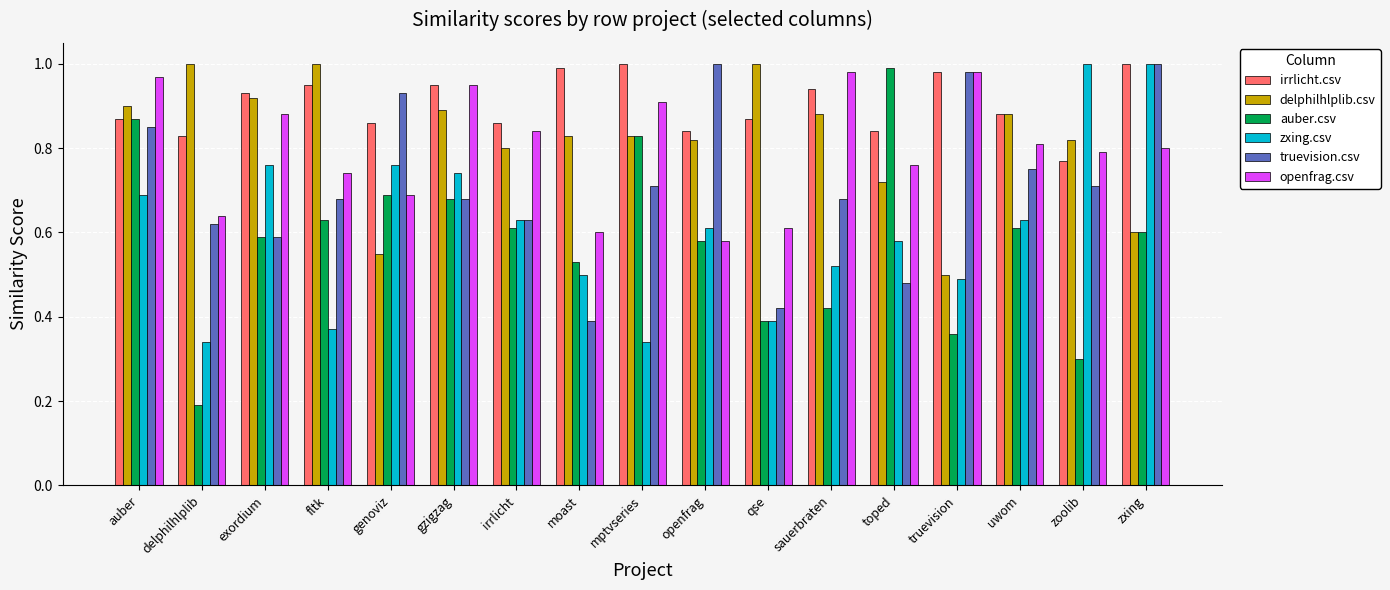

Which series changed the most between fltk and zoolib?

zxing.csv